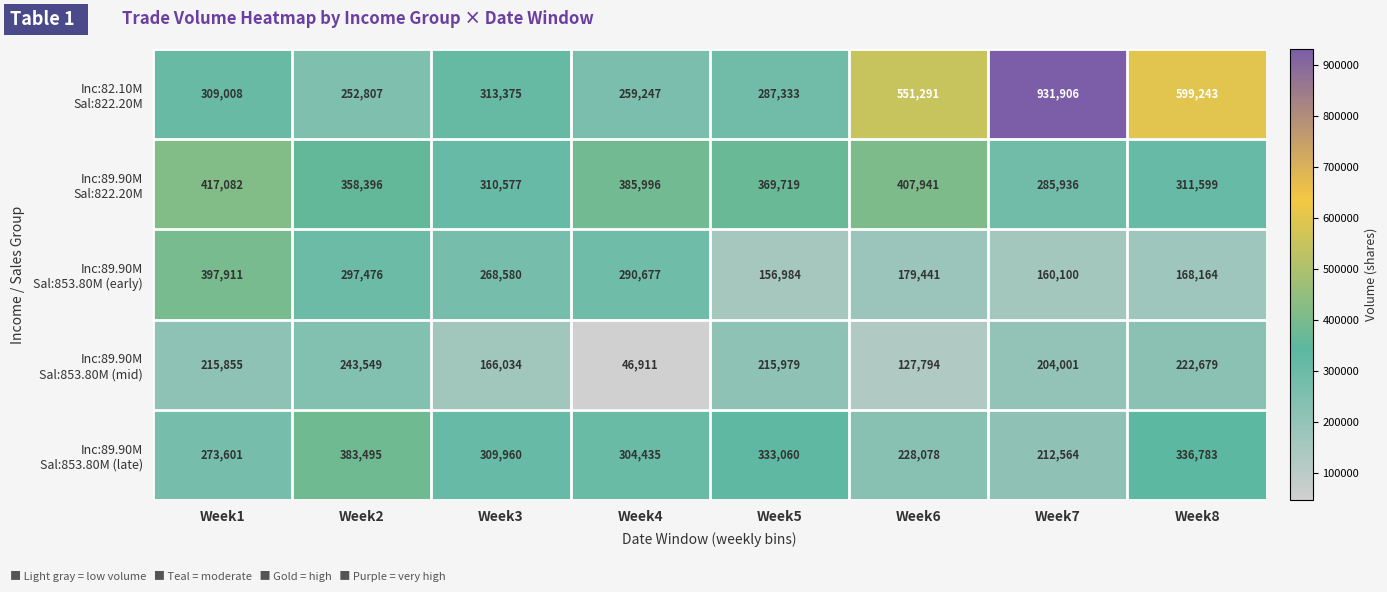

What is the spread (max minus min) of values at Week8?

431079